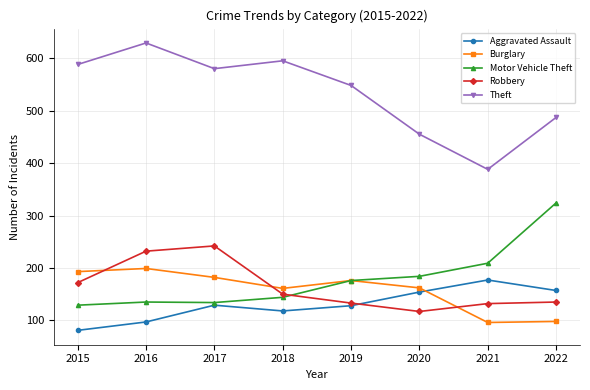

True or false: Aggravated Assault has a value of 315 at 2021.

False